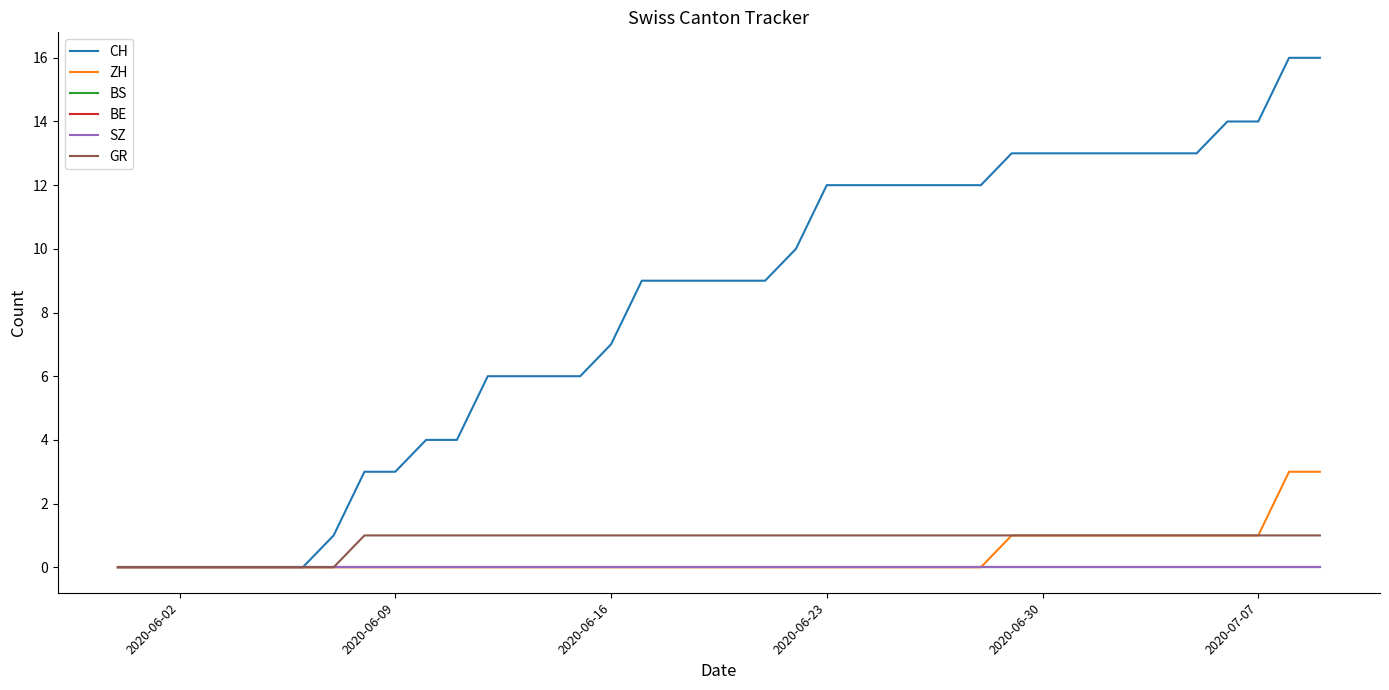

Is this an area chart (filled region under the line)?

No